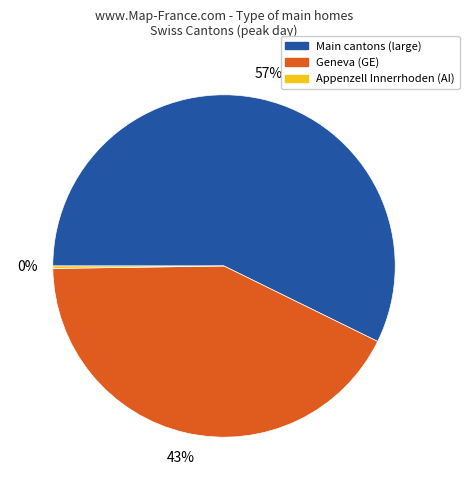

Is there any slice that represents more than half of the pie?

Yes